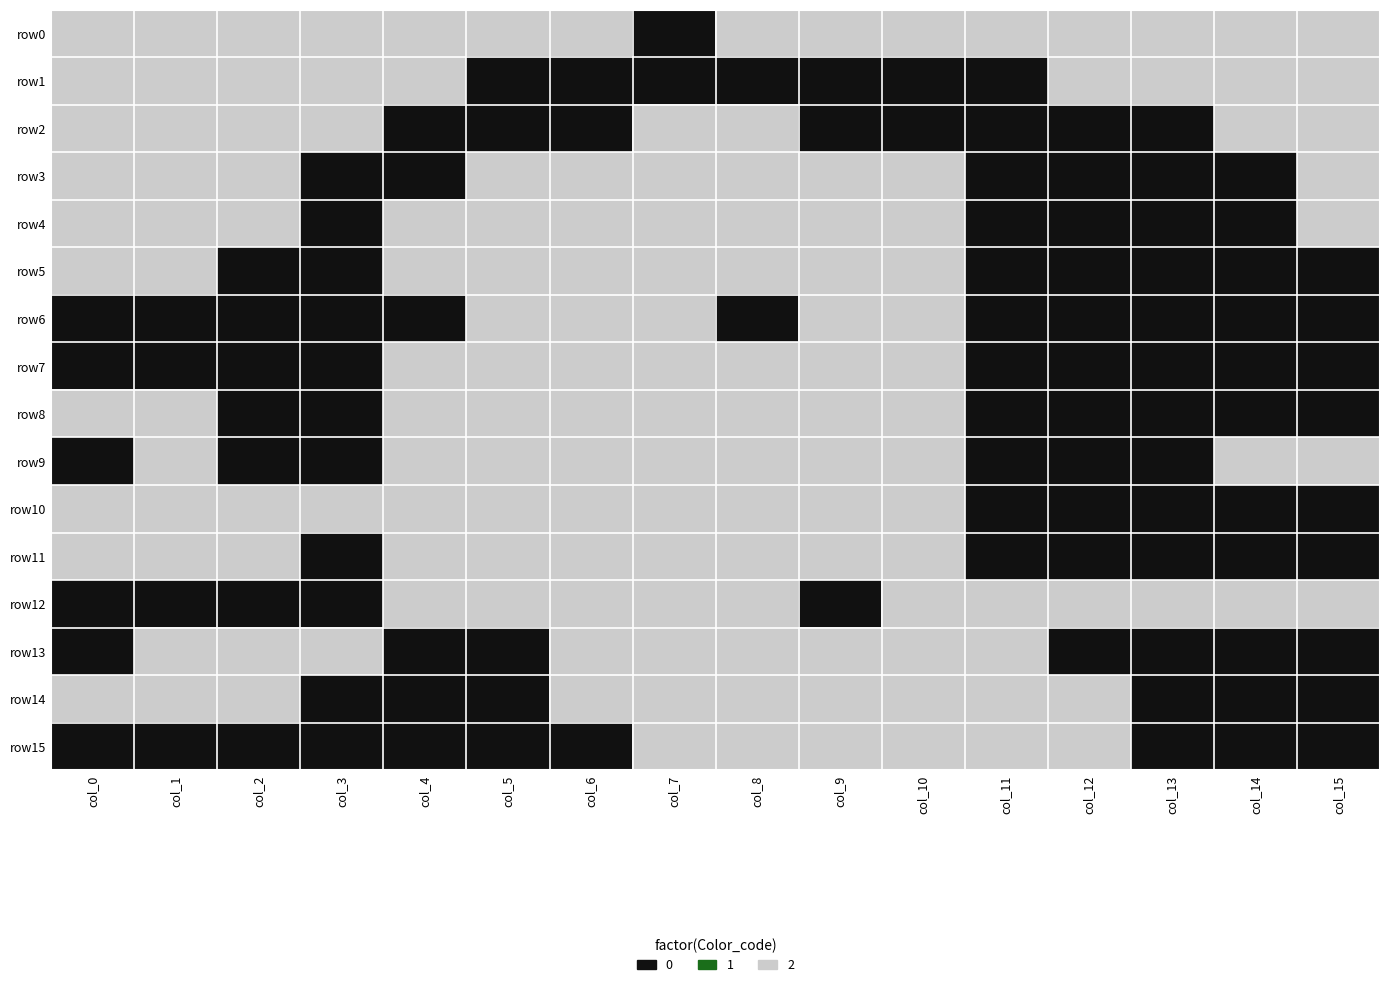

At which category does the chart reach its peak across all series?

col_0